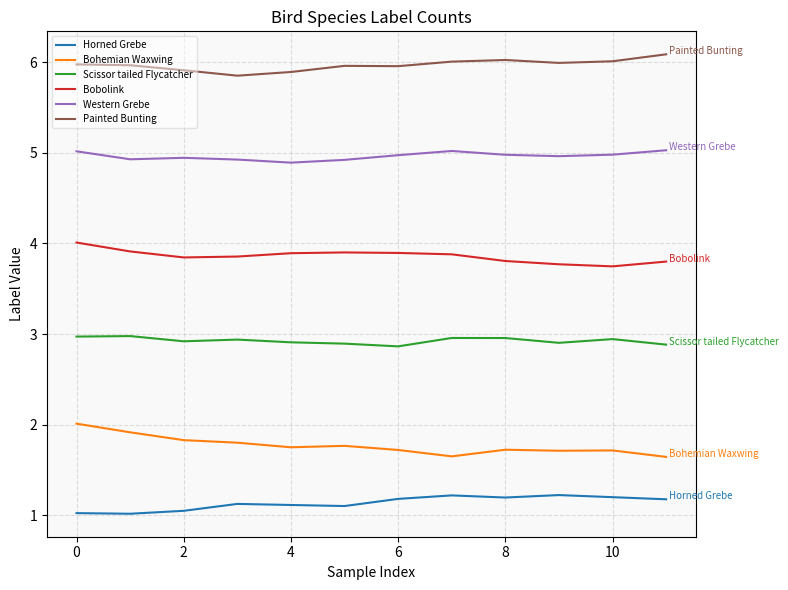

List the series in order of their peak value, highest first.

Painted Bunting, Western Grebe, Bobolink, Scissor tailed Flycatcher, Bohemian Waxwing, Horned Grebe